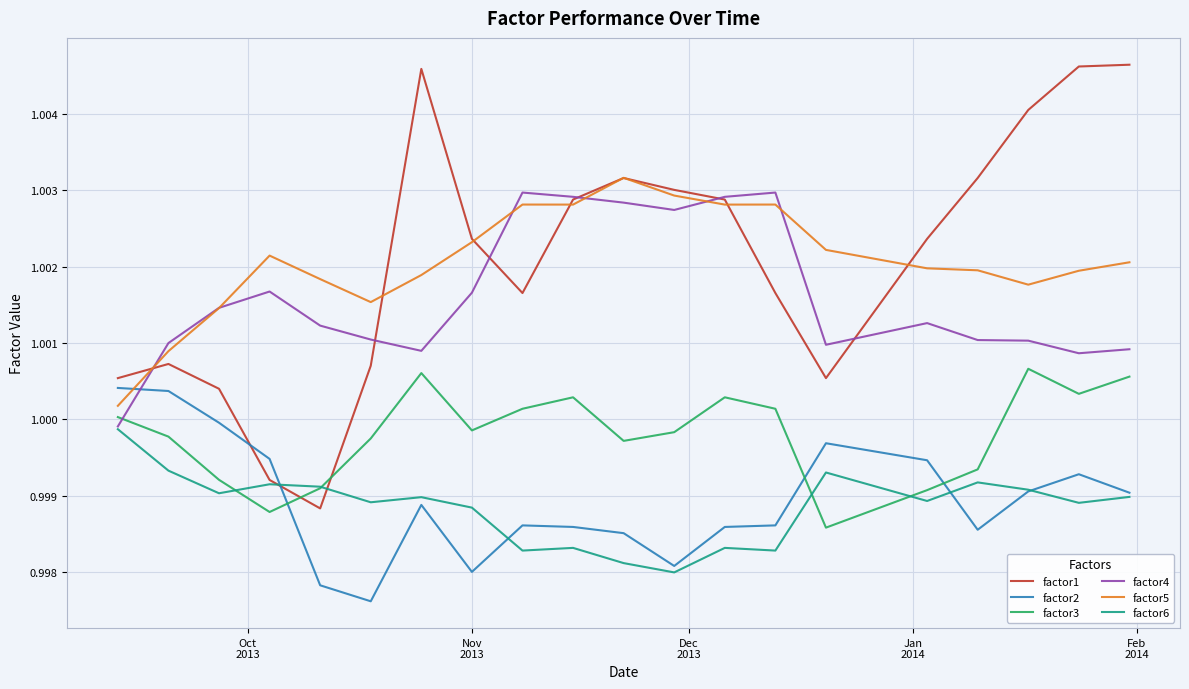

Does the chart display data point markers on the line(s)?

No